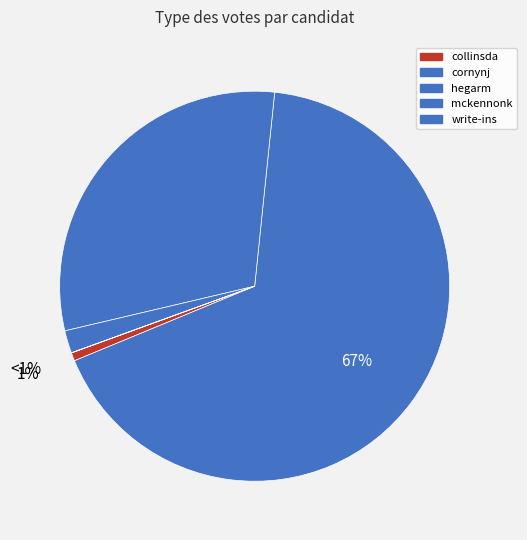

To the nearest percent, what is the combined percentage of write-ins and cornynj?

67%